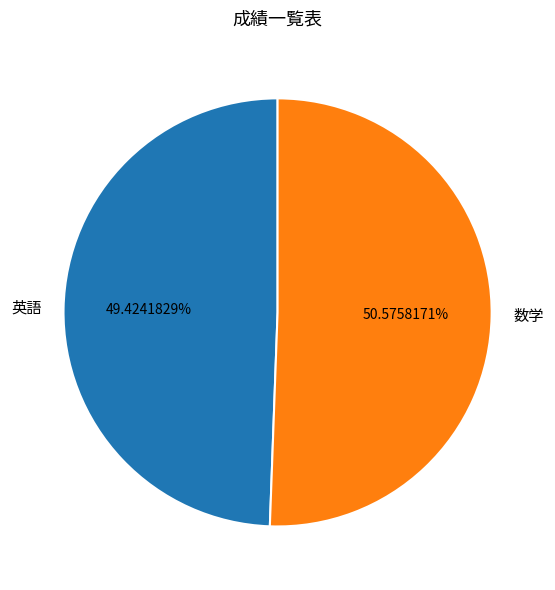

Rank the categories by value from lowest to highest.

英語, 数学